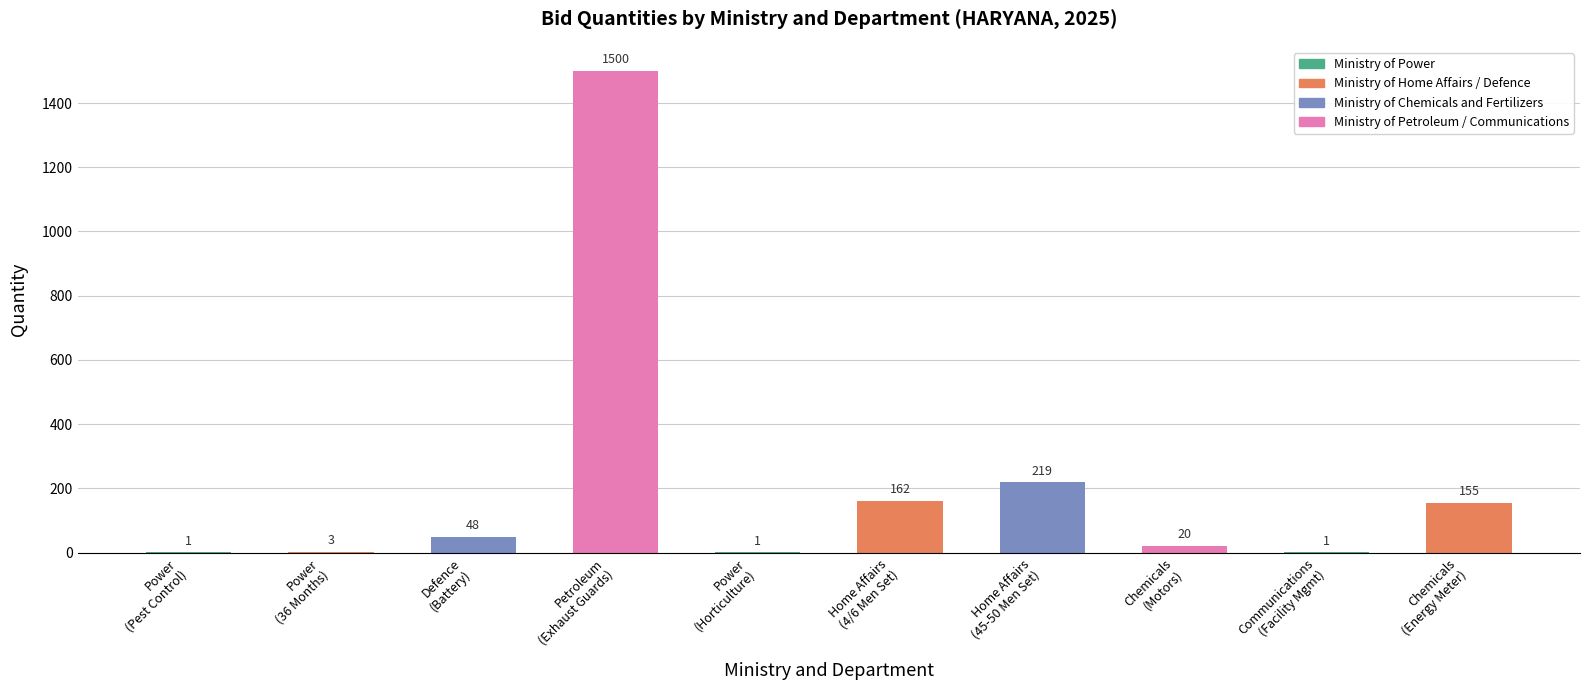

Reading left to right, extract all data points from this chart.

1	3	48	1500	1	162	219	20	1	155